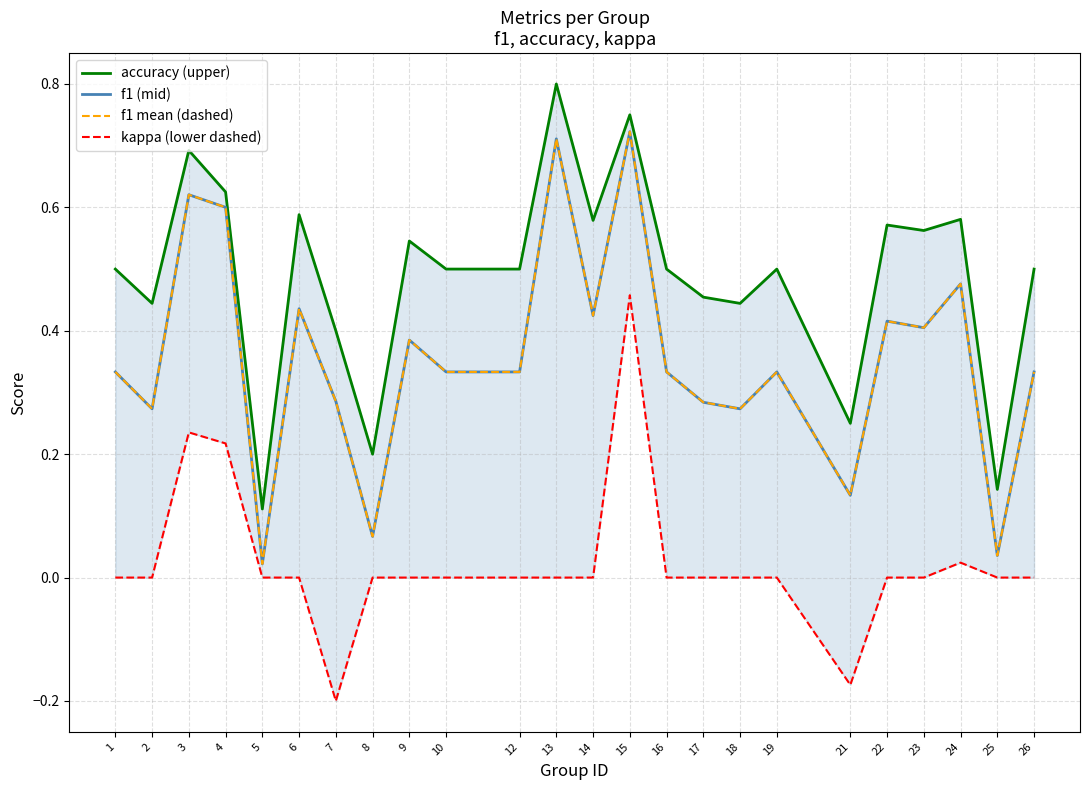

What is the smallest value displayed?

-0.2